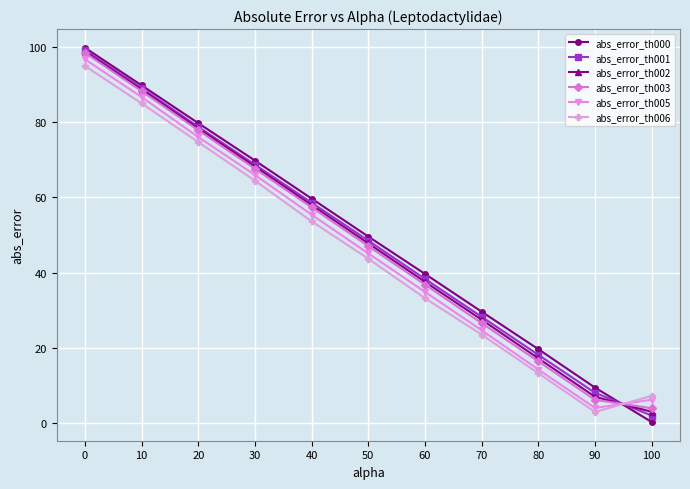

How many intersections are there between abs_error_th006 and abs_error_th005?

1